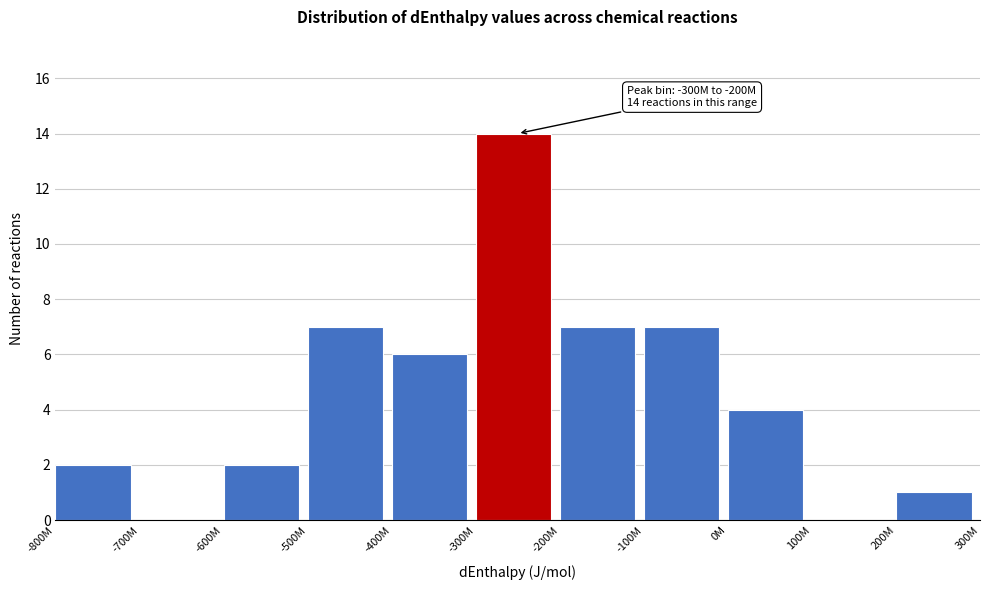

Reading left to right, transcribe all the data shown in this chart.

-800M=2	-700M=0	-600M=2	-500M=7	-400M=6	-300M=14	-200M=7	-100M=7	0M=4	100M=0	200M=1